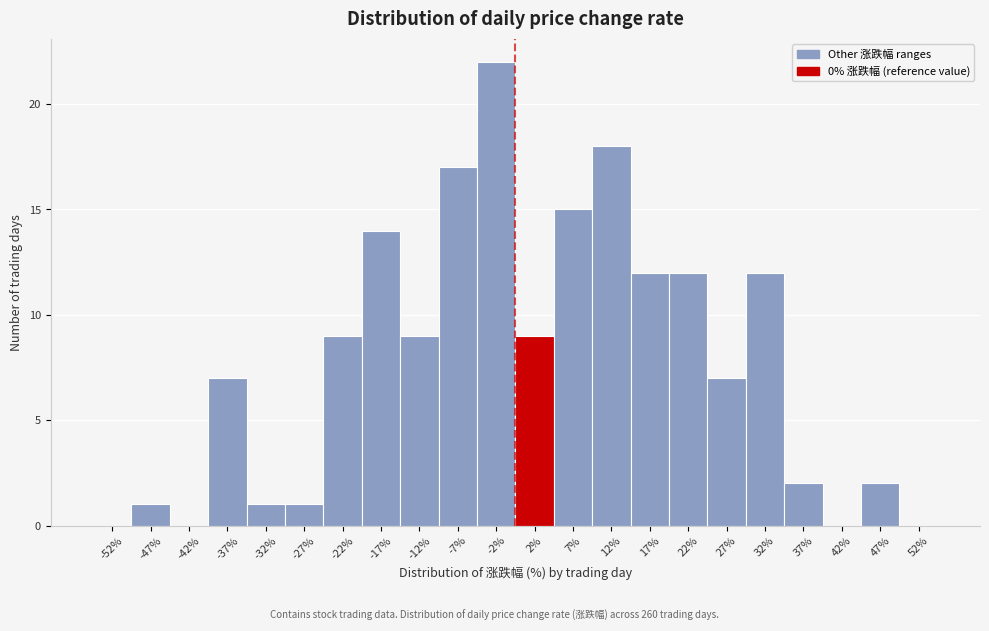

How tall is the bar that spans -40 to -35 on the x-axis? The values are not printed on the chart, so give them approximately, as read against the axis.

7